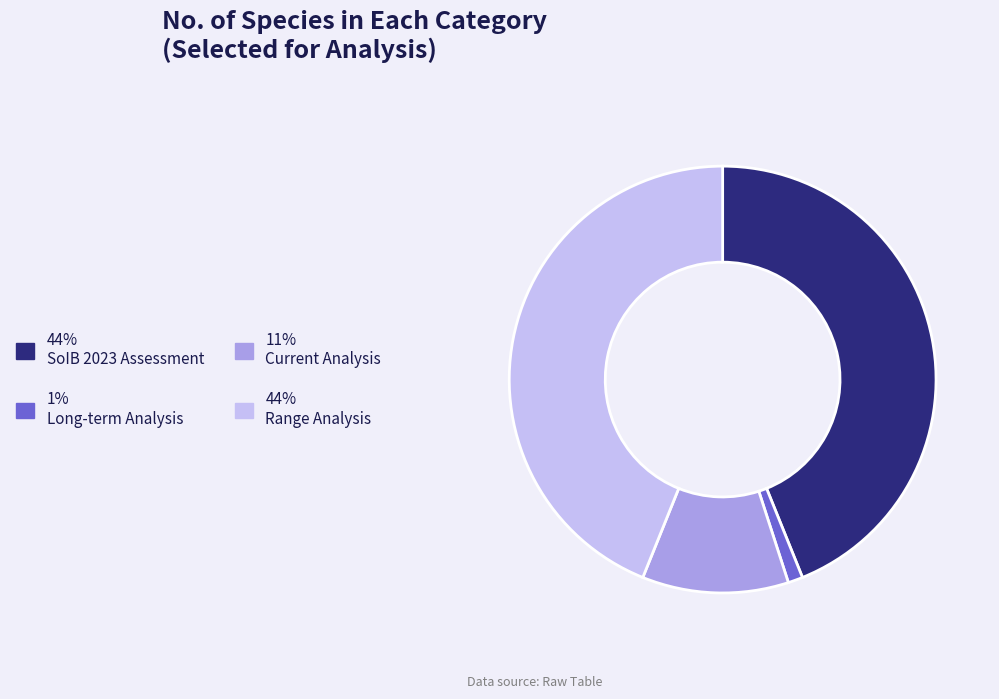

The 44% Range Analysis slice represents 32% of the pie. True or false?

False